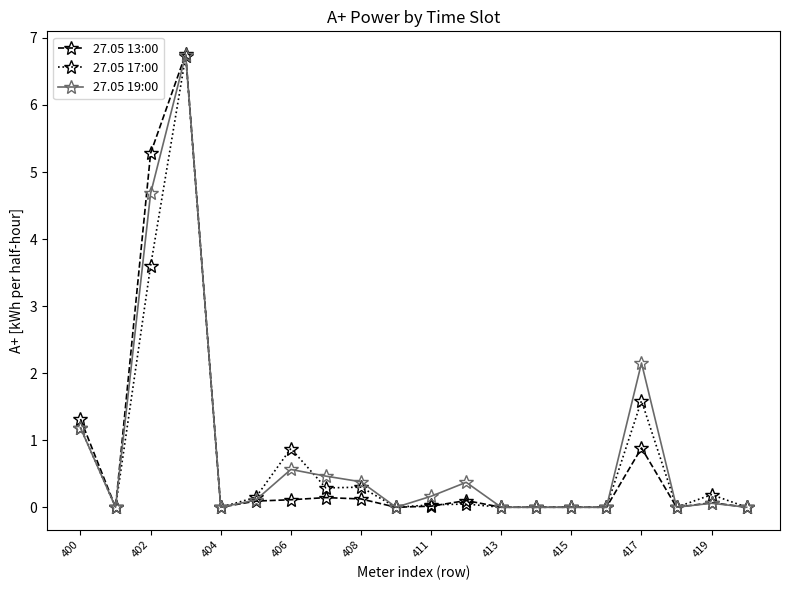

Which series has the largest total across all categories?

27.05 19:00